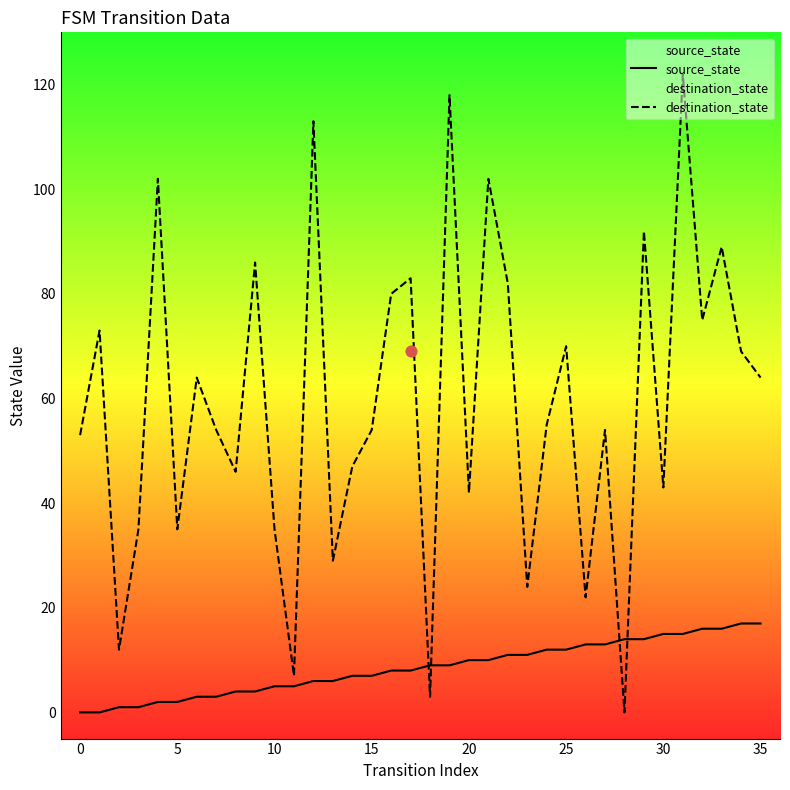

Which series has the largest Y range (max minus min)?

destination_state